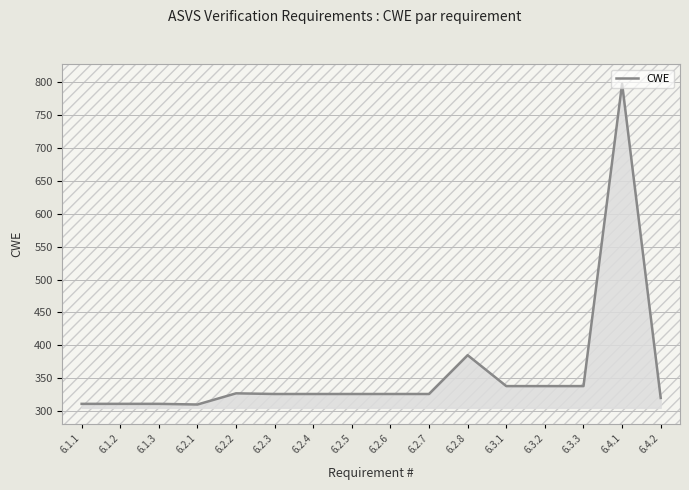

What is the smallest value displayed?

310